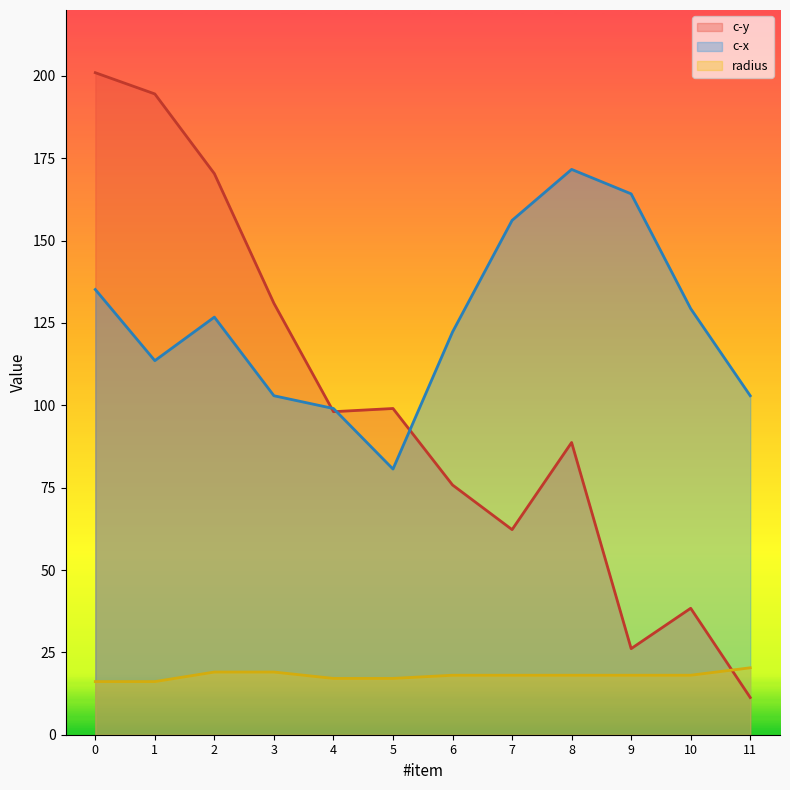

What is the highest value of the radius series?

20.3